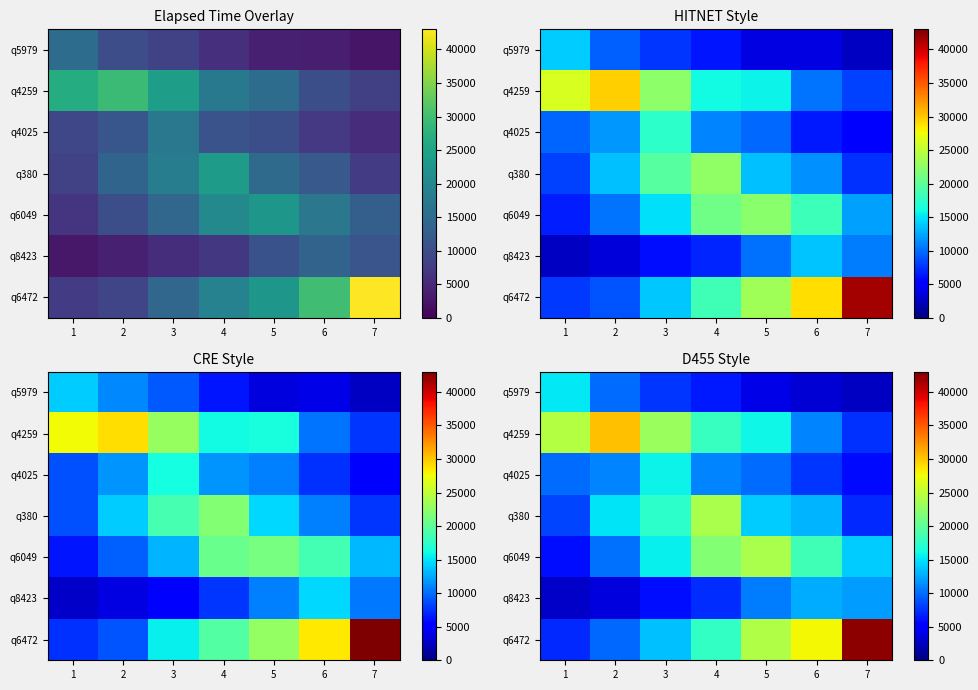

At how many categories does at least one series exceed 20870?

7